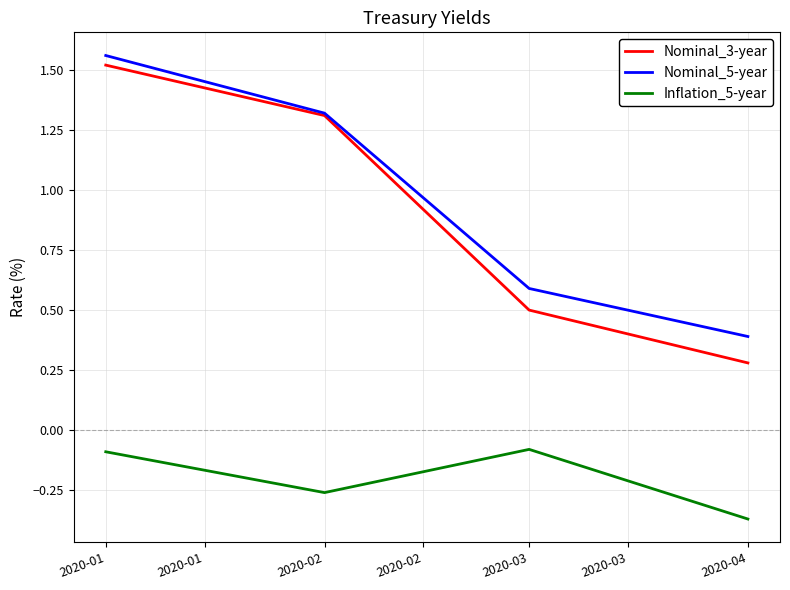

At how many categories does at least one series exceed 1?

2